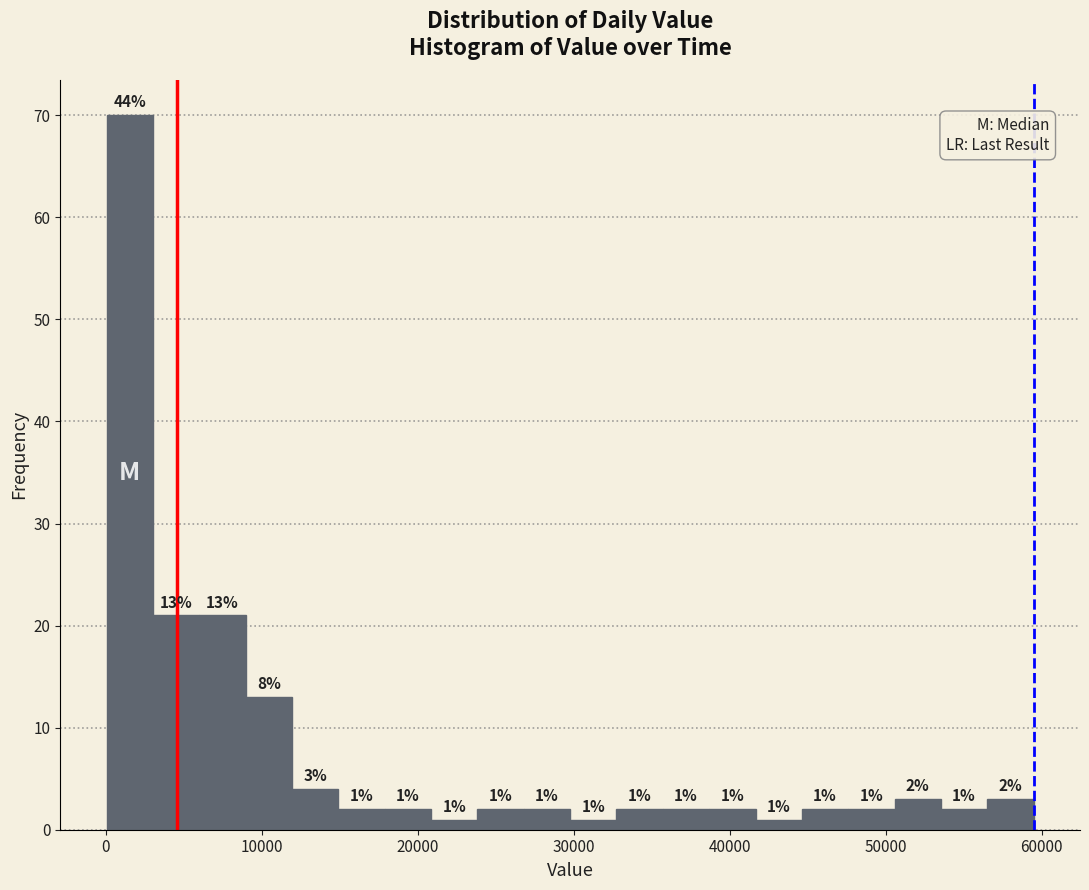

Read against the x-axis, roughly where is the centre of the tallest bar?

2000